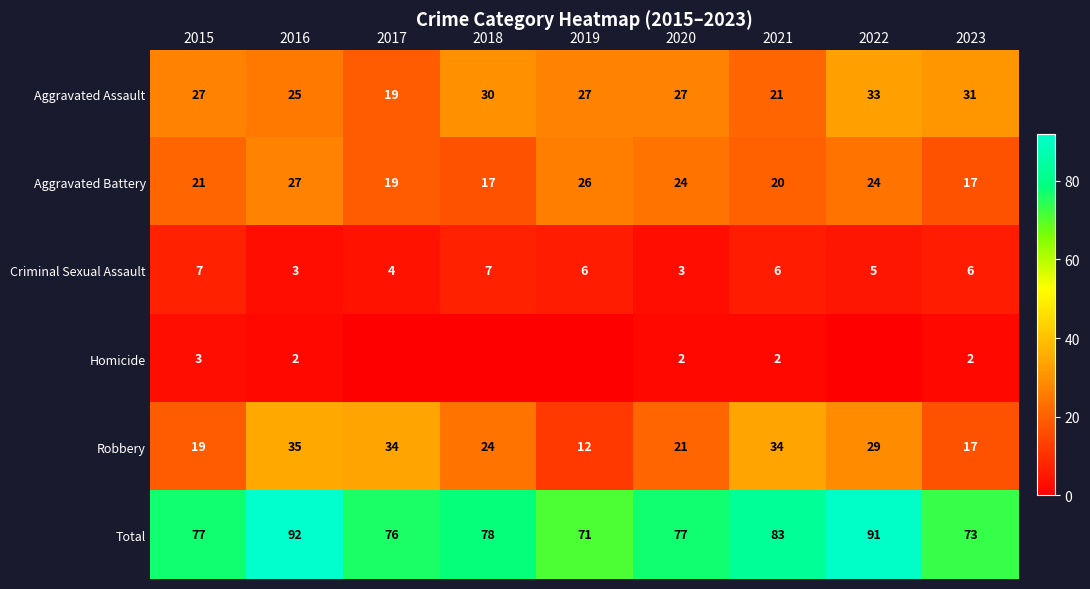

At which category is the sum across all series the highest?

2016